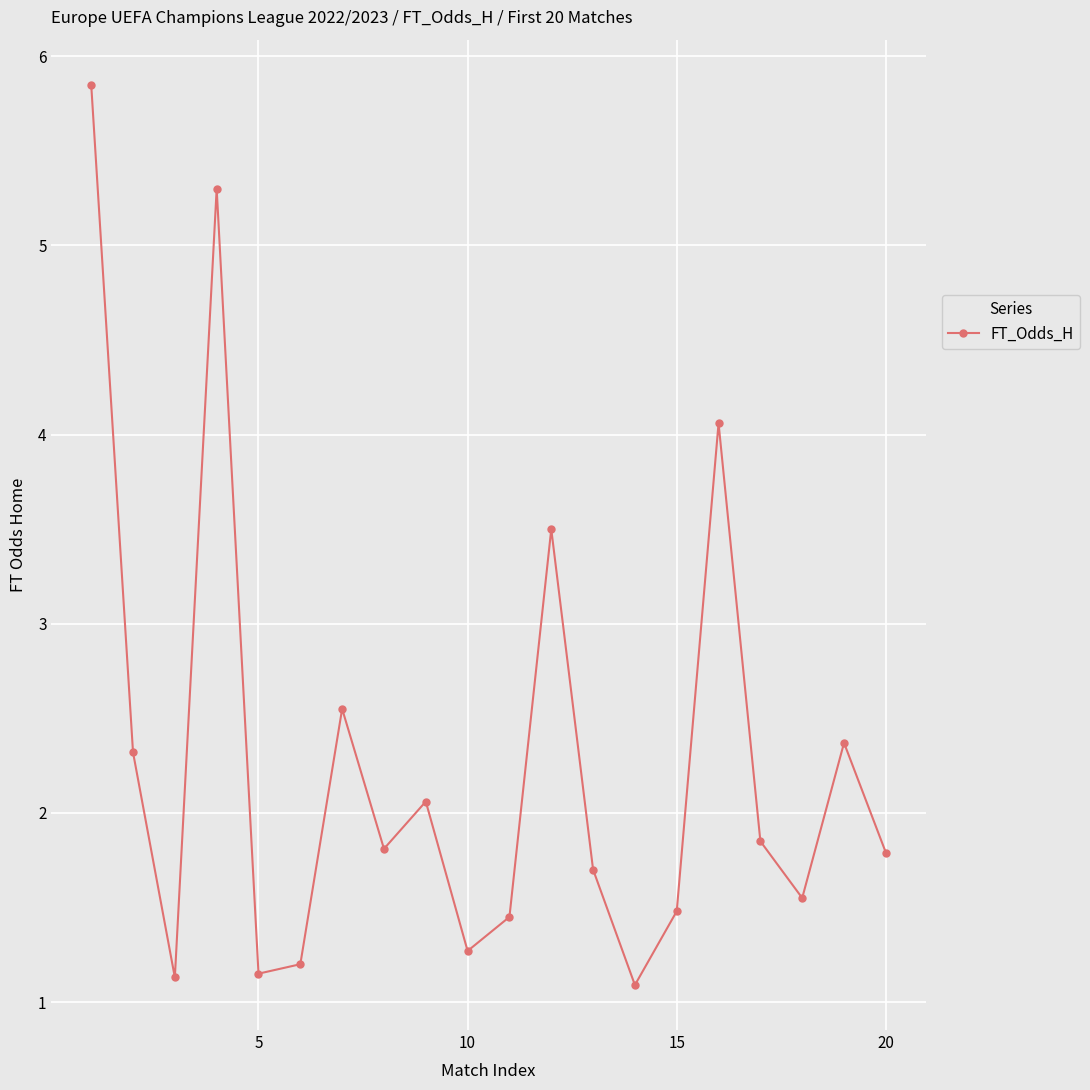

What is the smallest value displayed?

1.1